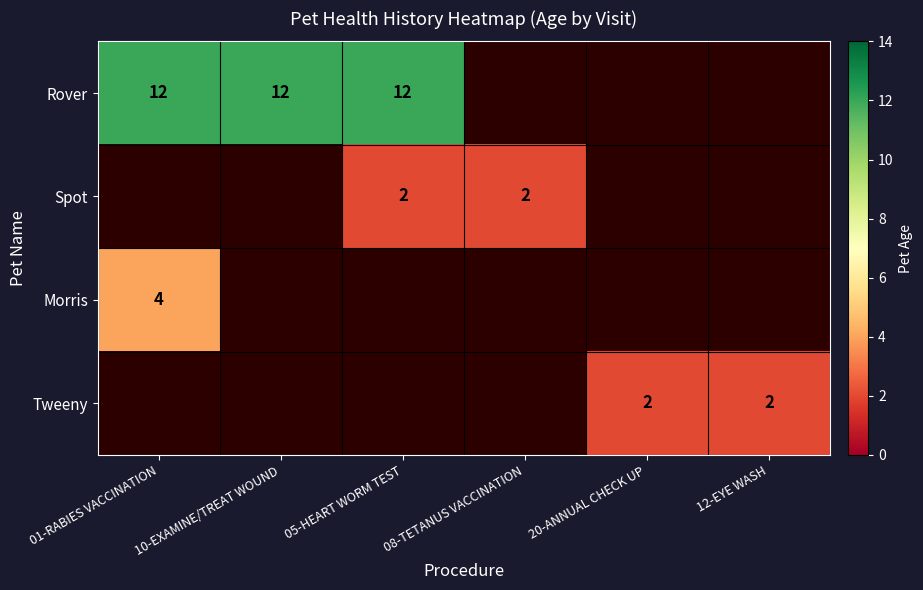

True or false: Rover has a value of 19 at 10-EXAMINE/TREAT WOUND.

False